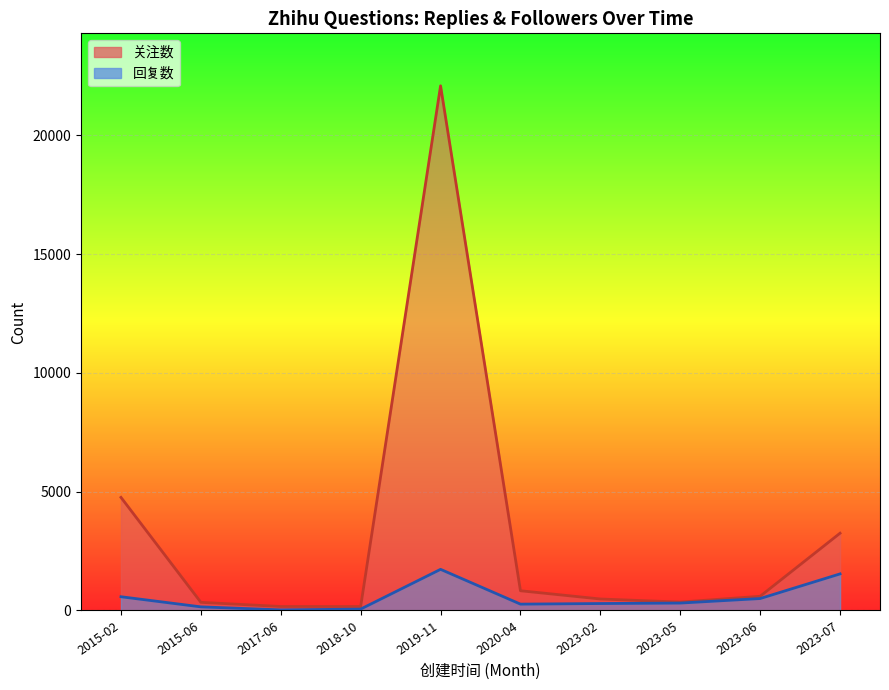

At which category does the chart reach its minimum across all series?

2017-06